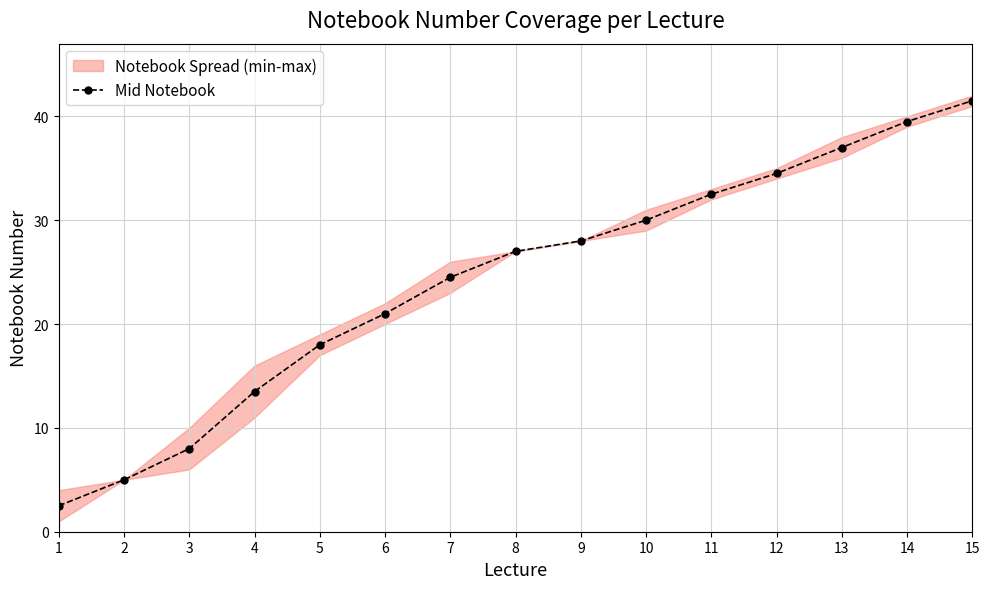

What is the minimum value shown in the chart?

2.5